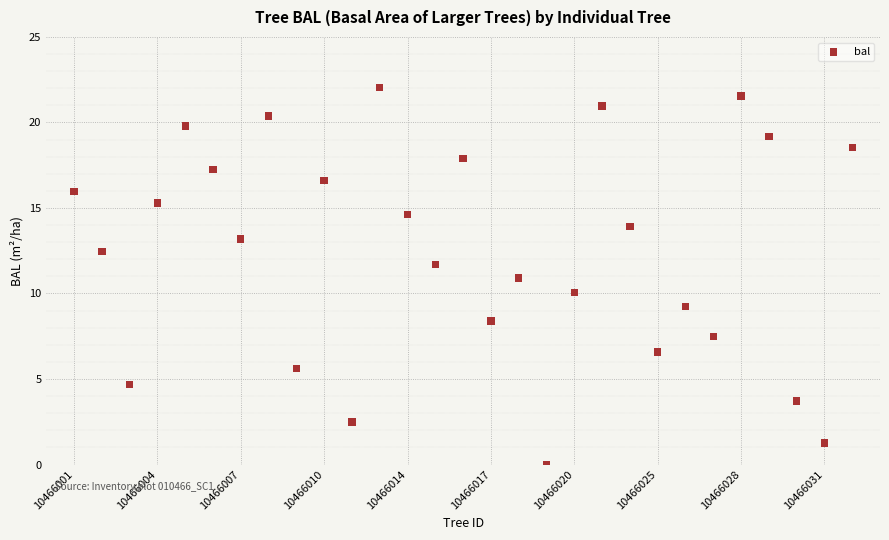

What is the range of X values (max minus min)?

28.0